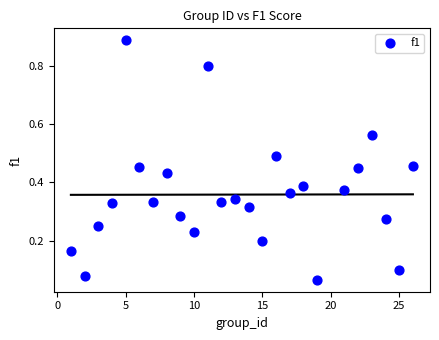

What is the range of Y values (max minus min)?

0.8